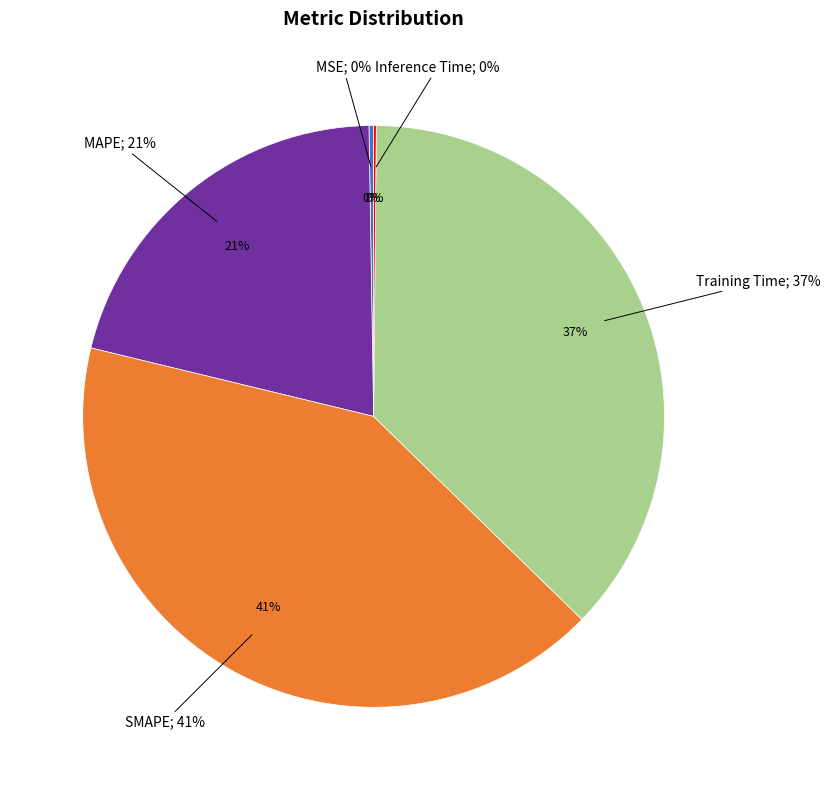

To the nearest percent, what is the average slice percentage?

20%